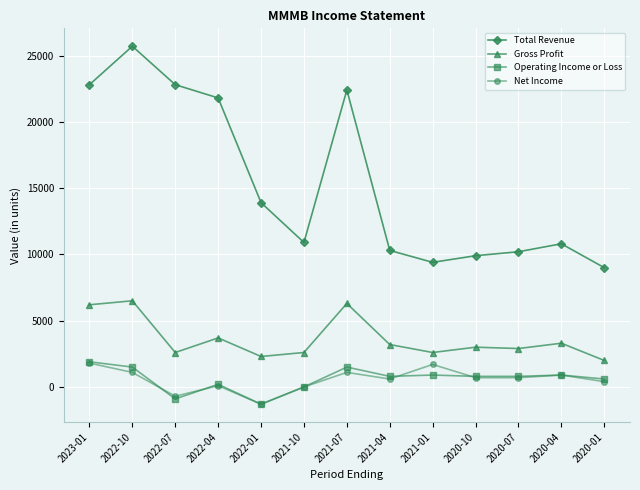

At how many categories does at least one series exceed 4037?

13